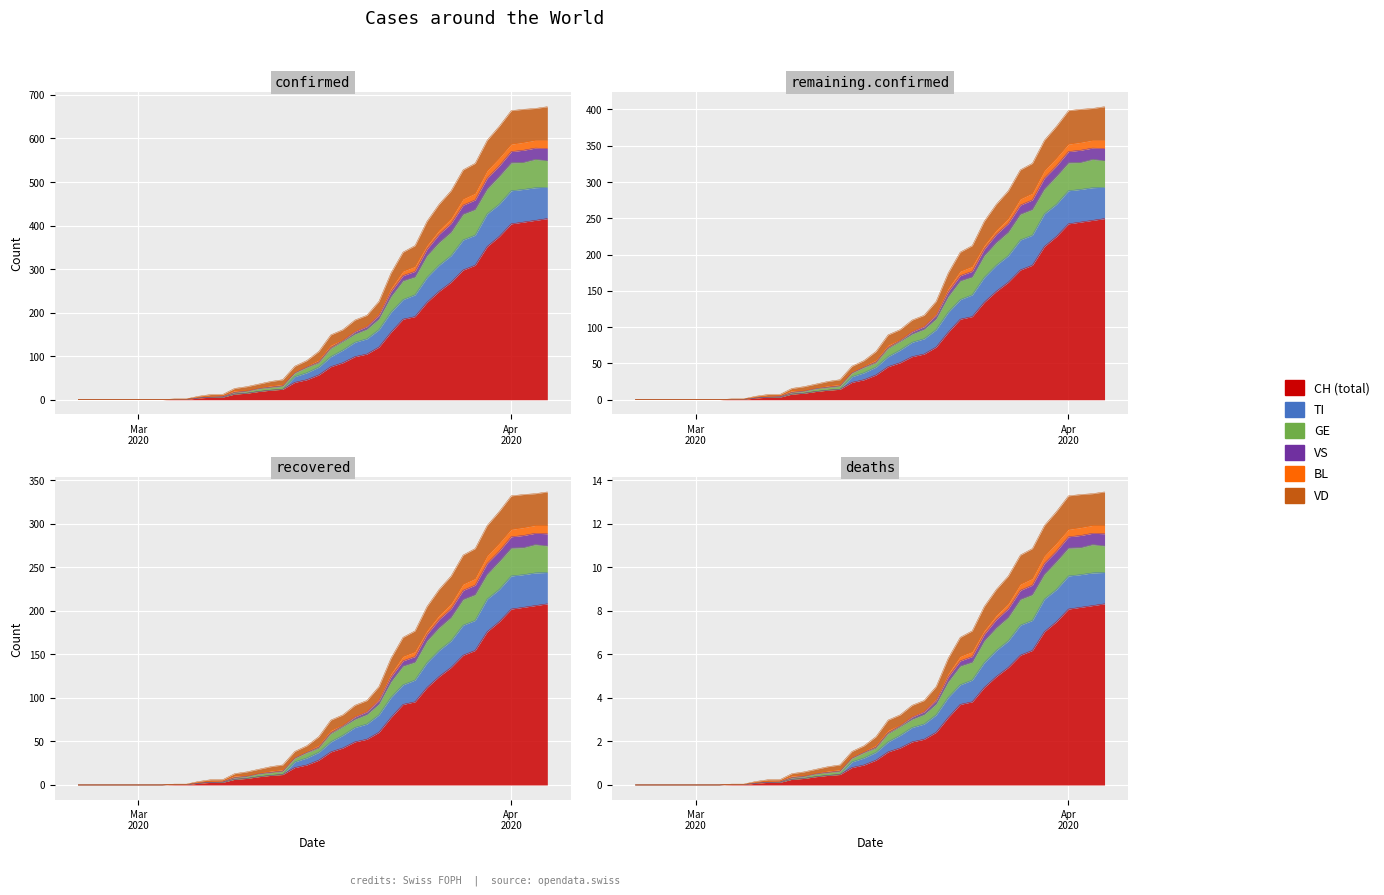

True or false: VS and GE intersect in this chart.

False